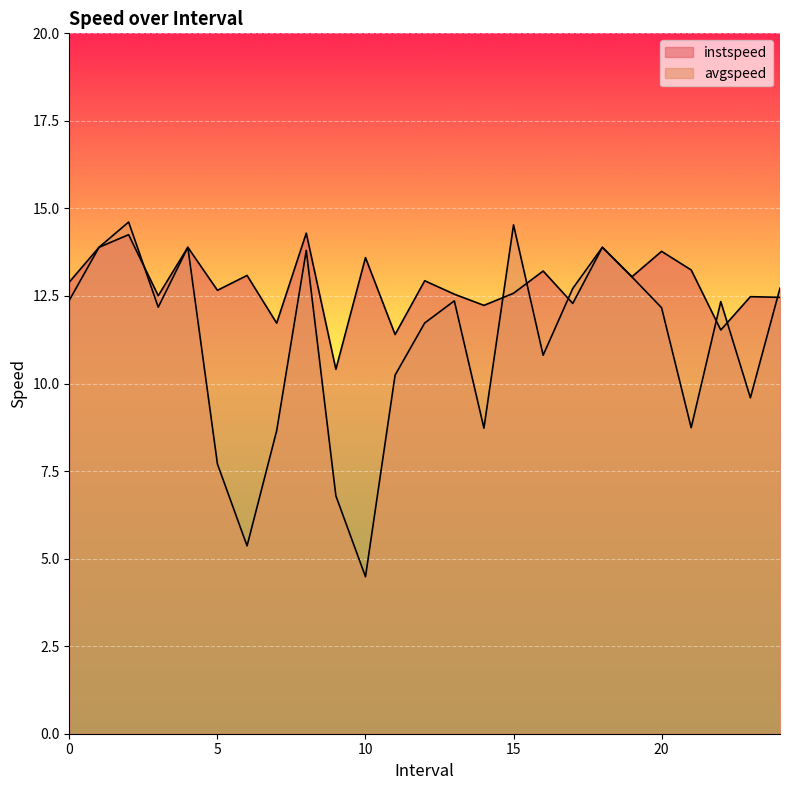

At which category does instspeed reach its first local valley?

3.0